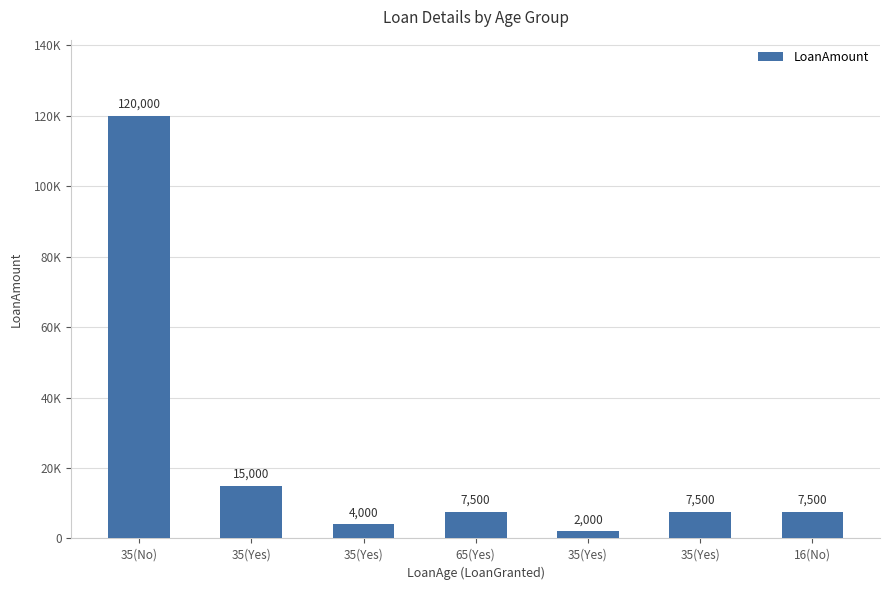

True or false: the data shows 120000 at 35(No).

True